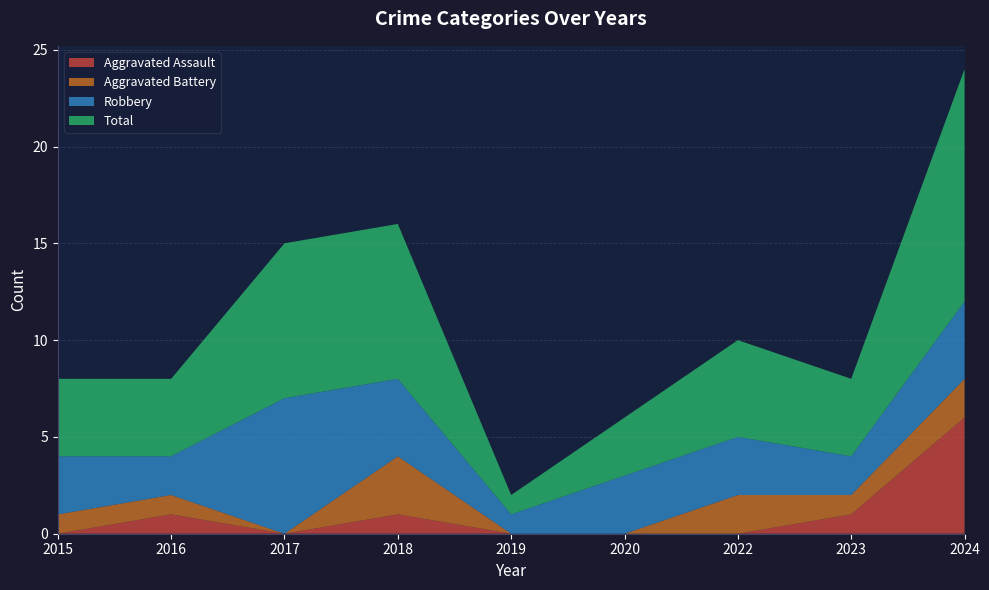

Reading right to left, list all the values displayed in this chart.

Aggravated Assault: 2024=6	2023=1	2022=0	2020=0	2019=0	2018=1	2017=0	2016=1	2015=0
Aggravated Battery: 2024=2	2023=1	2022=2	2020=0	2019=0	2018=3	2017=0	2016=1	2015=1
Robbery: 2024=4	2023=2	2022=3	2020=3	2019=1	2018=4	2017=7	2016=2	2015=3
Total: 2024=12	2023=4	2022=5	2020=3	2019=1	2018=8	2017=8	2016=4	2015=4